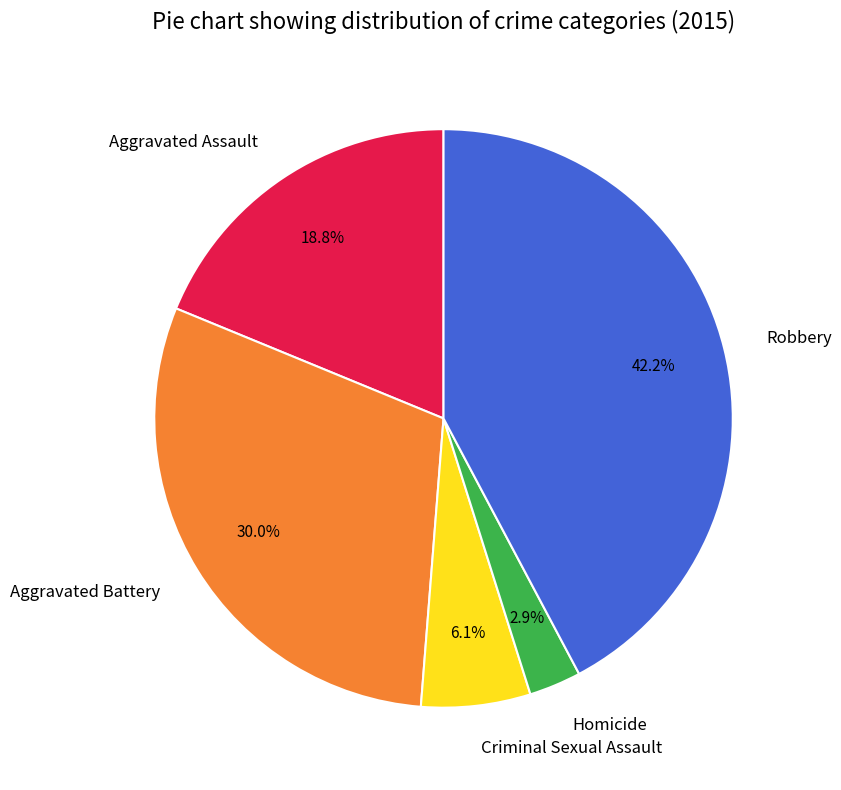

Rank the categories by value from highest to lowest.

Robbery, Aggravated Battery, Aggravated Assault, Criminal Sexual Assault, Homicide